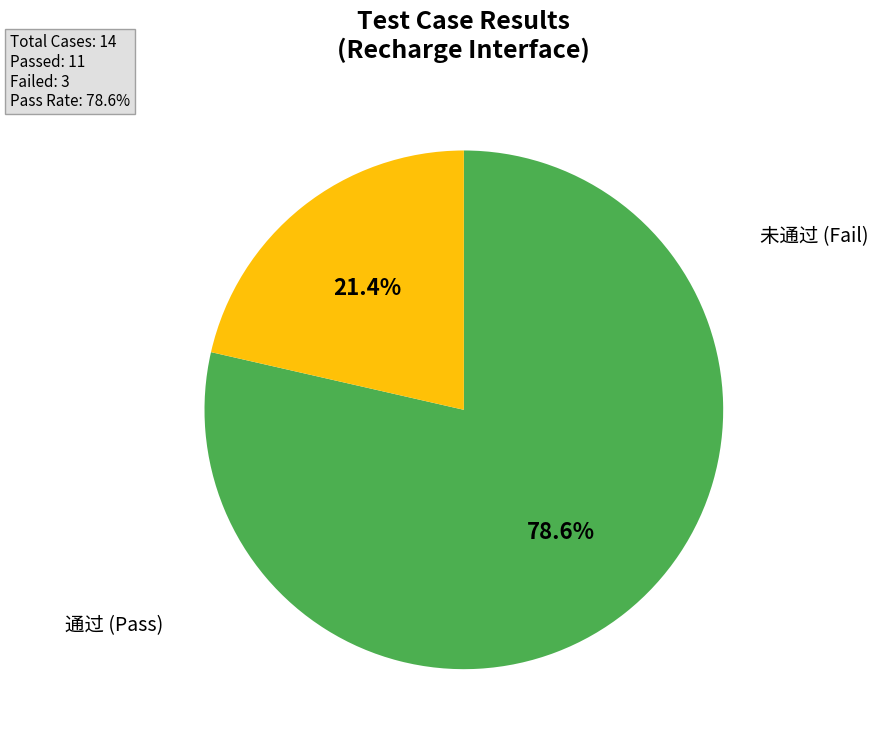

To the nearest percent, what is the difference between the largest and smallest slice percentages?

57%